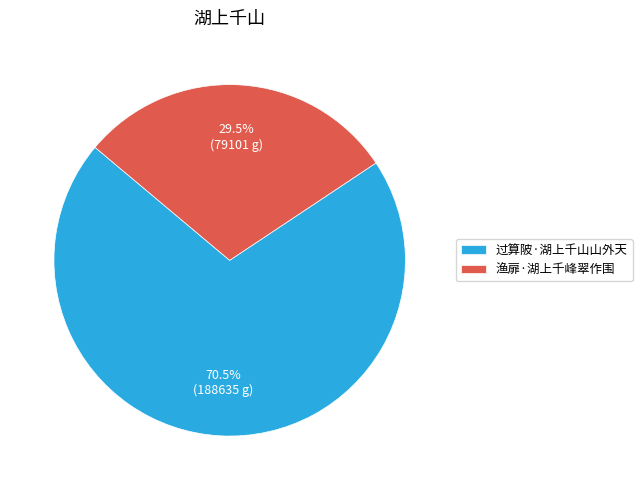

What is the majority slice?

过算陂·湖上千山山外天